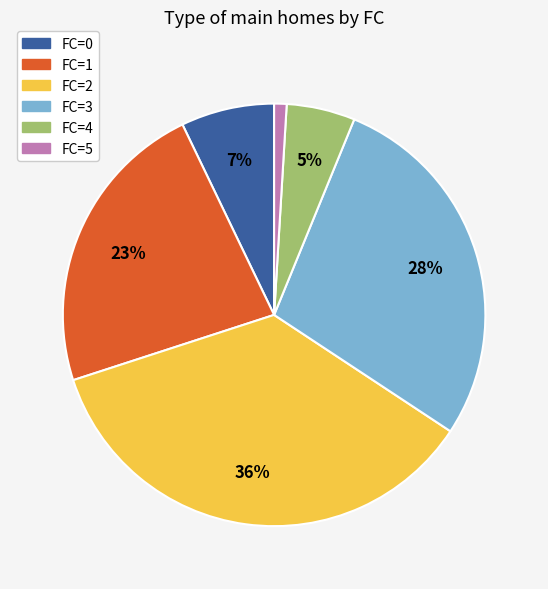

What percentage is the FC=3 slice, to the nearest percent?

28%